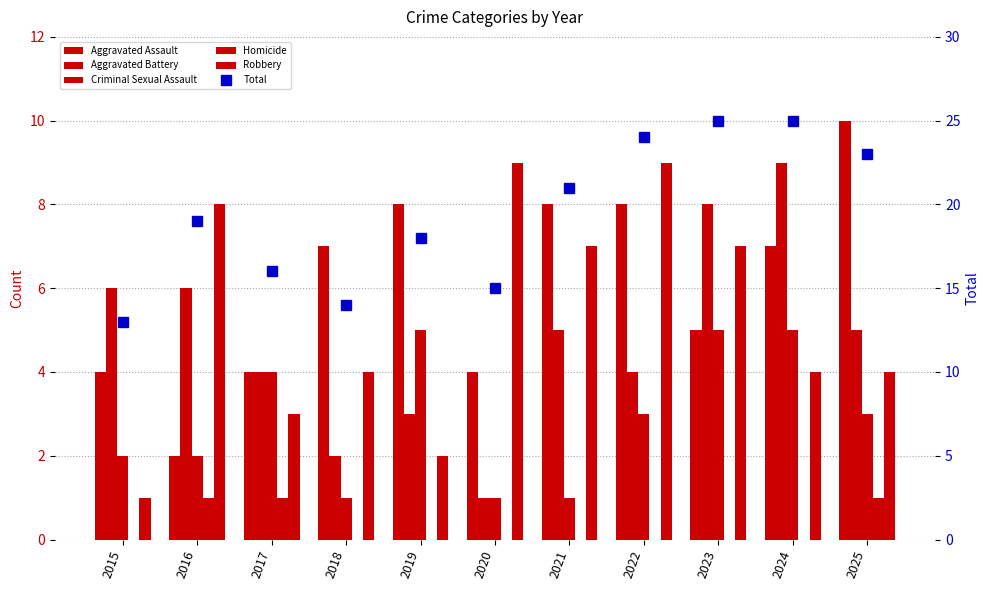

What is the total value across all series at 2017?

32